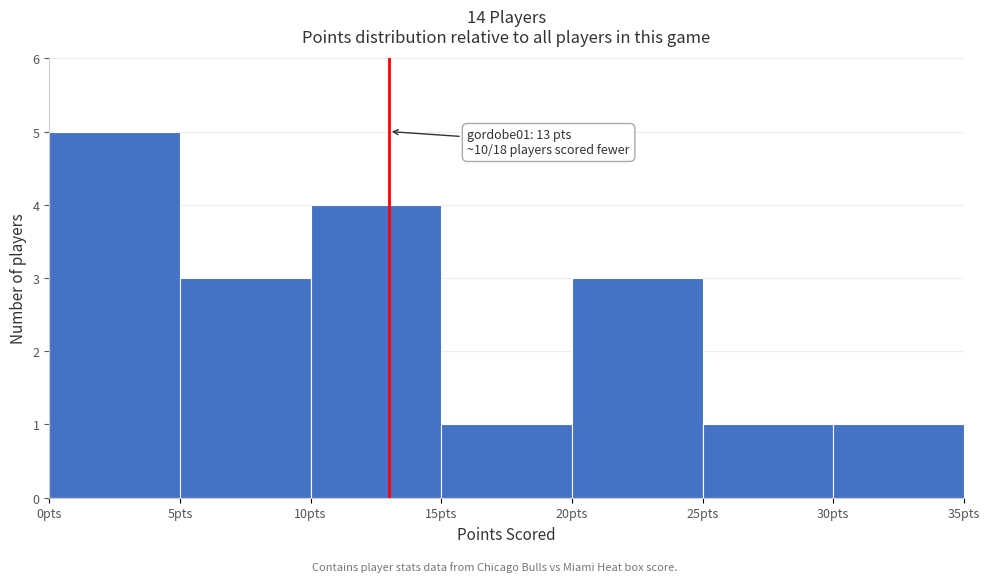

Which range on the x-axis has the tallest bar?

0 to 5